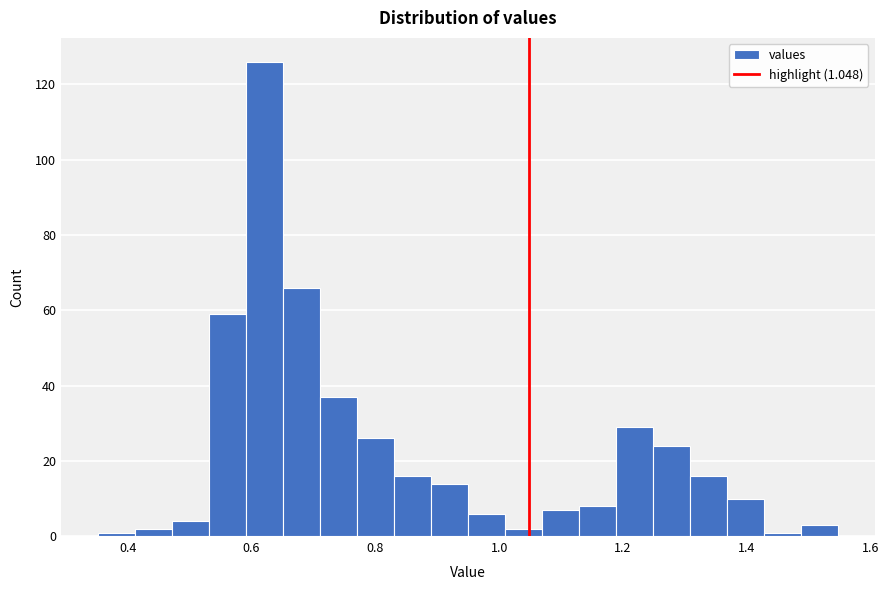

Around what value on the x-axis is the tallest bar? Give the approximate position of its centre, as read against the axis.

0.62